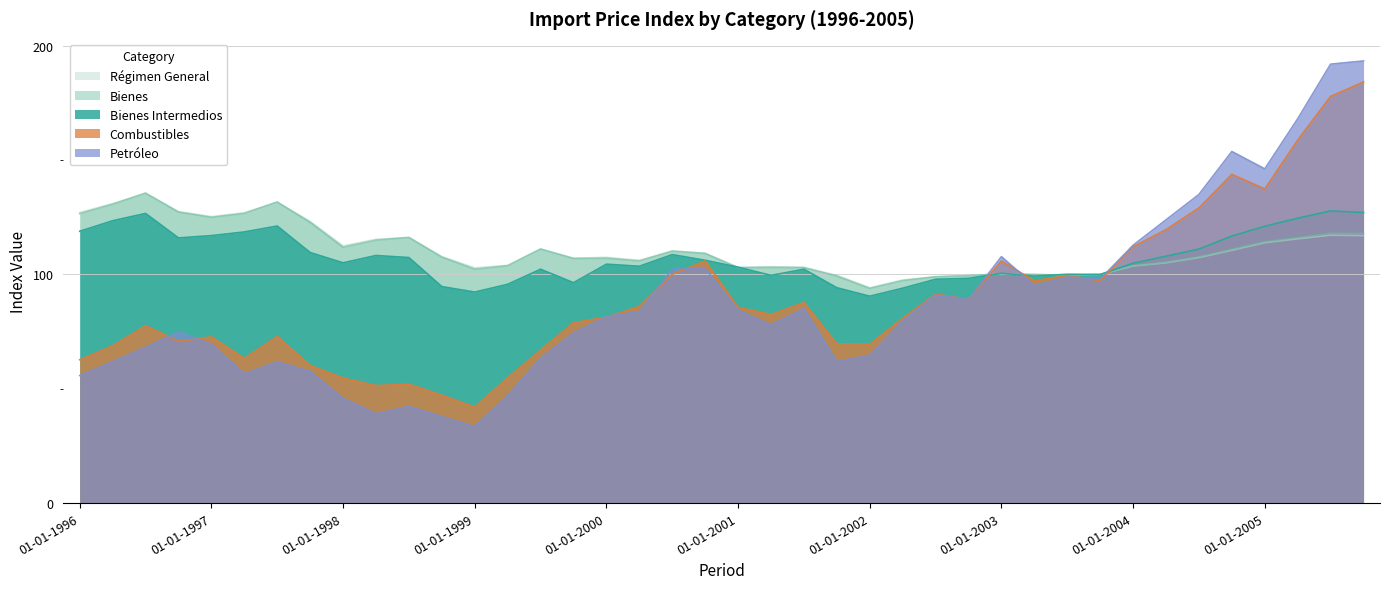

How many times do Bienes and Petróleo cross each other?

3